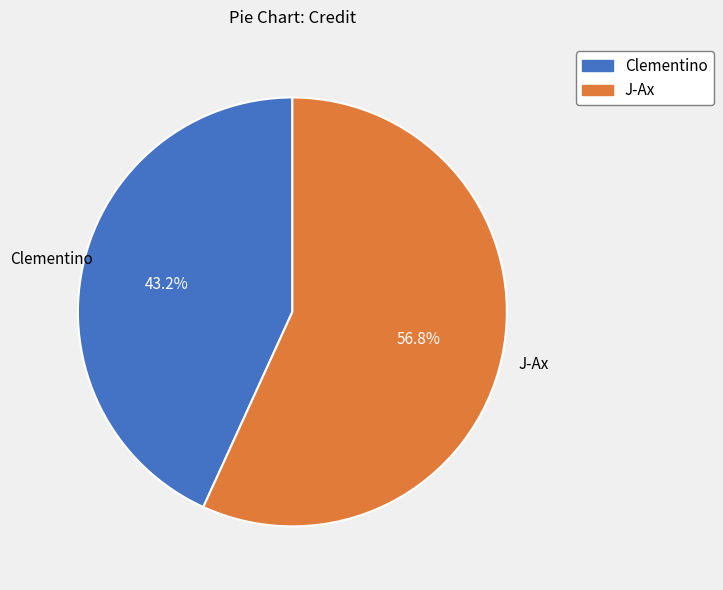

Does any single category account for the majority?

Yes